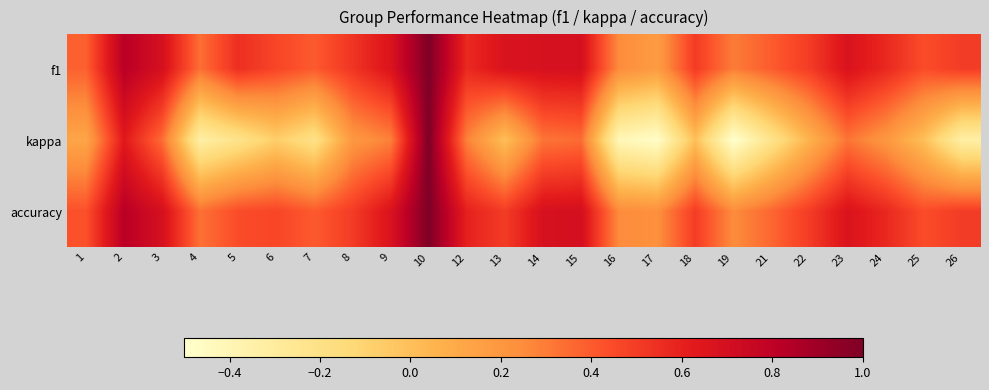

Reading left to right, extract all data points from this chart.

f1: 1=0.4	2=0.8	3=0.7	4=0.3	5=0.5	6=0.5	7=0.4	8=0.5	9=0.7	10=1.0	12=0.6	13=0.7	14=0.7	15=0.7	16=0.2	17=0.2	18=0.5	19=0.3	21=0.4	22=0.5	23=0.7	24=0.6	25=0.4	26=0.5
kappa: 1=0.1	2=0.6	3=0.4	4=-0.3	5=-0.2	6=-0.1	7=-0.2	8=0.2	9=0.3	10=1.0	12=0.3	13=0.0	14=0.3	15=0.3	16=-0.4	17=-0.5	18=0.0	19=-0.5	21=-0.2	22=0.1	23=0.3	24=0.2	25=0.0	26=-0.3
accuracy: 1=0.4	2=0.8	3=0.7	4=0.3	5=0.4	6=0.5	7=0.4	8=0.5	9=0.7	10=1.0	12=0.6	13=0.5	14=0.7	15=0.7	16=0.2	17=0.2	18=0.5	19=0.2	21=0.4	22=0.5	23=0.7	24=0.6	25=0.4	26=0.5